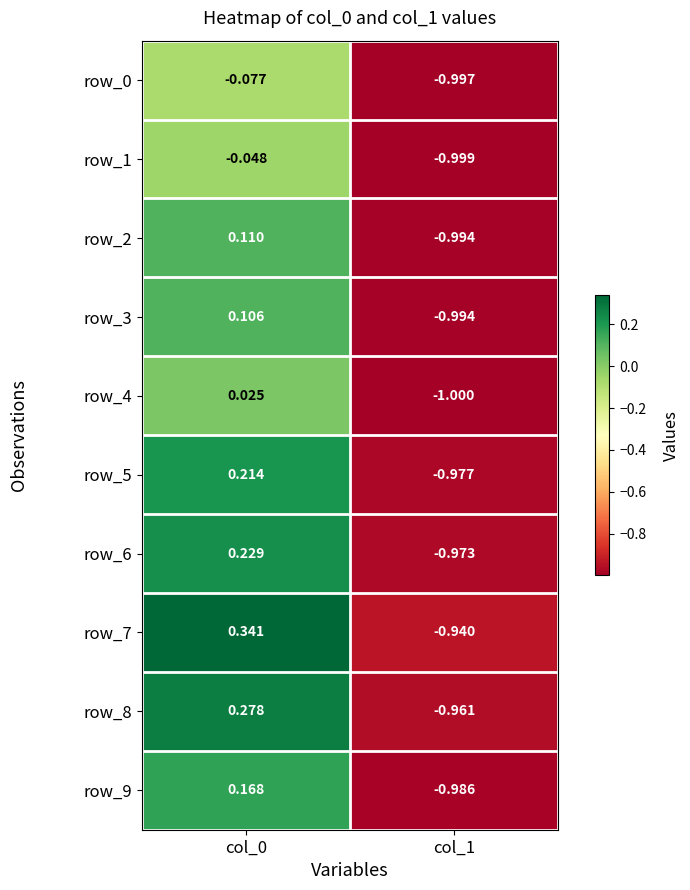

Between col_0 and col_1, which is larger?

col_0